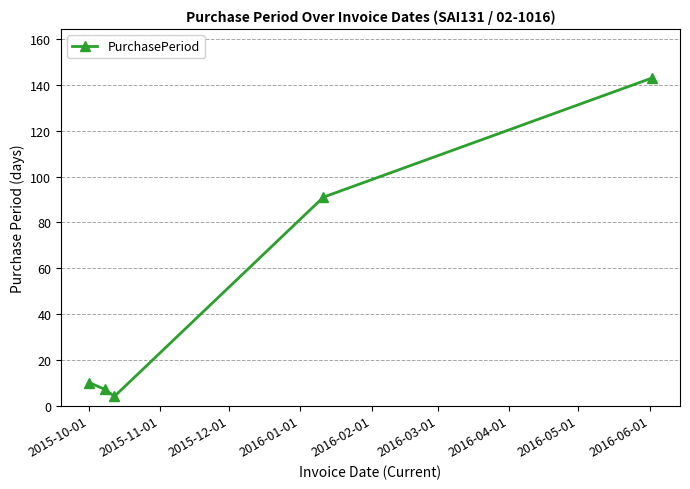

How many points are lower than both their immediate neighbors (excluding endpoints)?

1